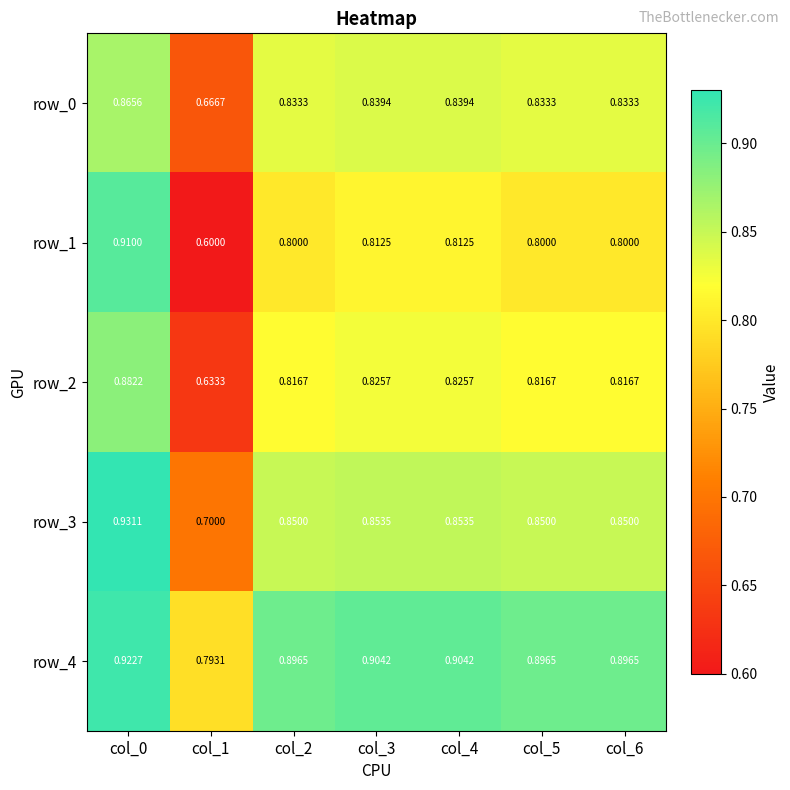

Is the value of row_1 at col_2 greater than the value of row_0 at col_5?

No